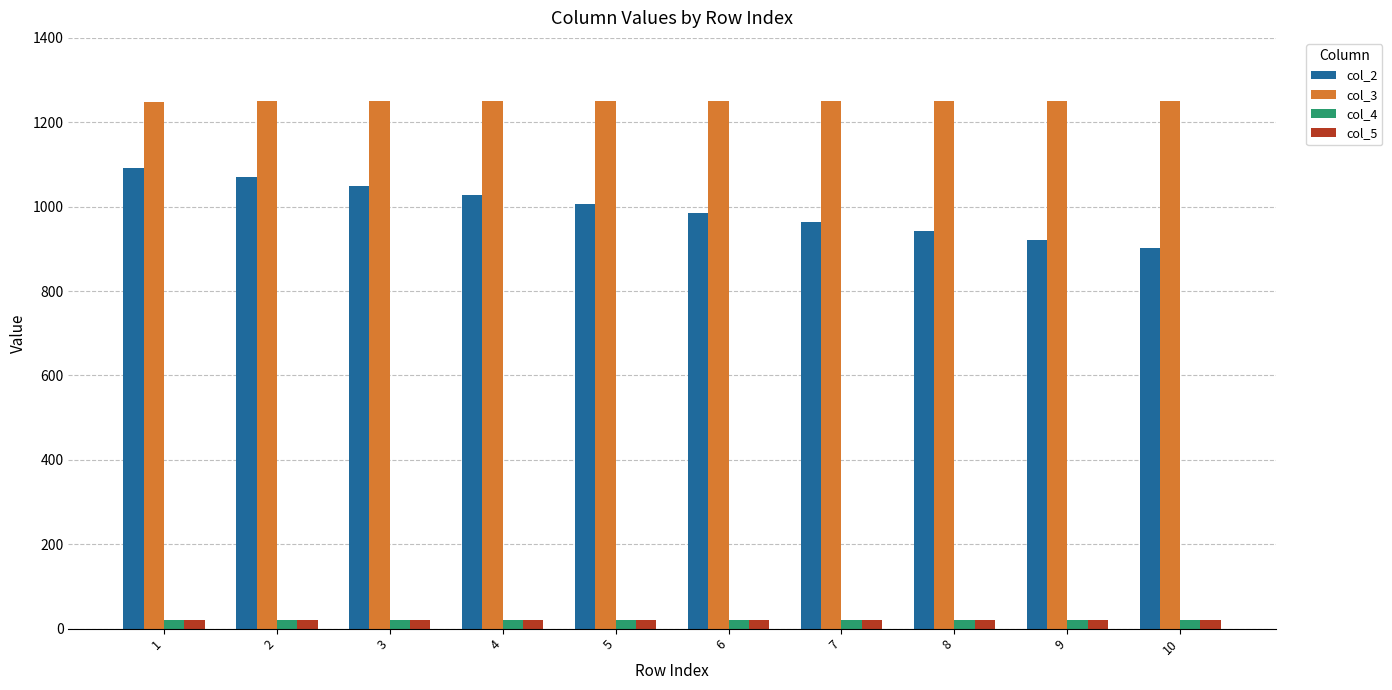

What is the maximum value shown in the chart?

1250